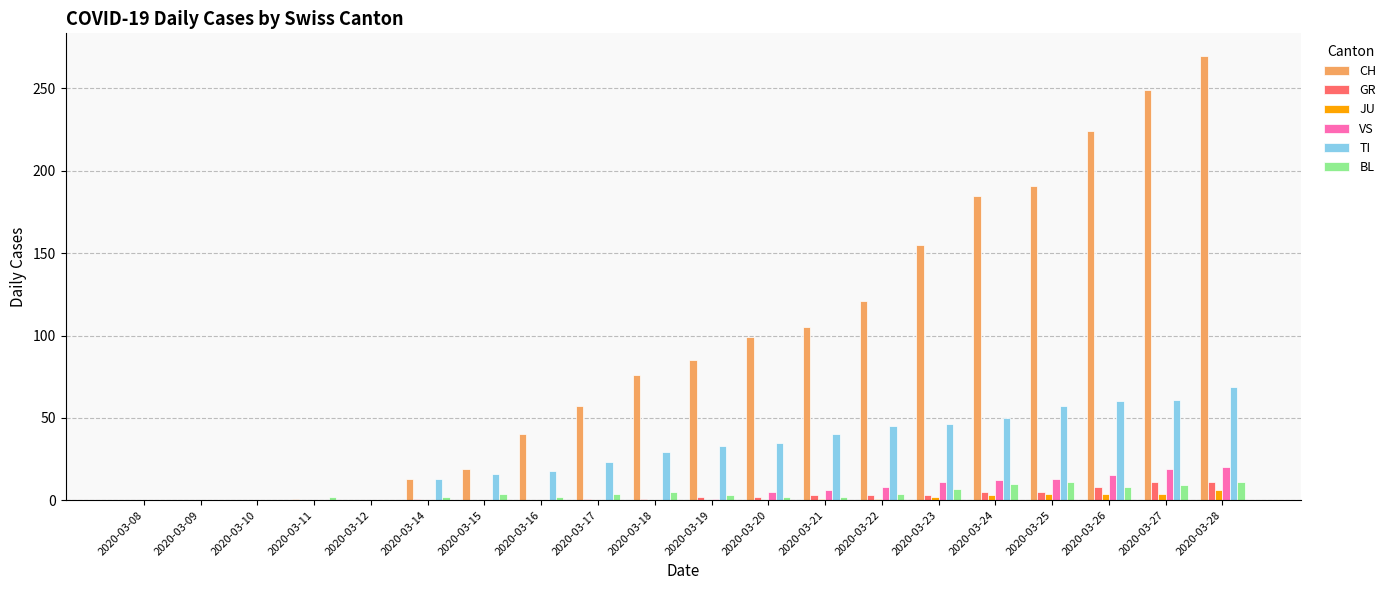

What are all the series names shown in the legend?

CH, GR, JU, VS, TI, BL